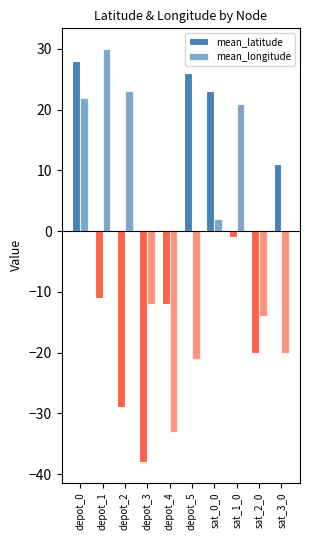

What is the label of the 1st bar from the right?

sat_3_0